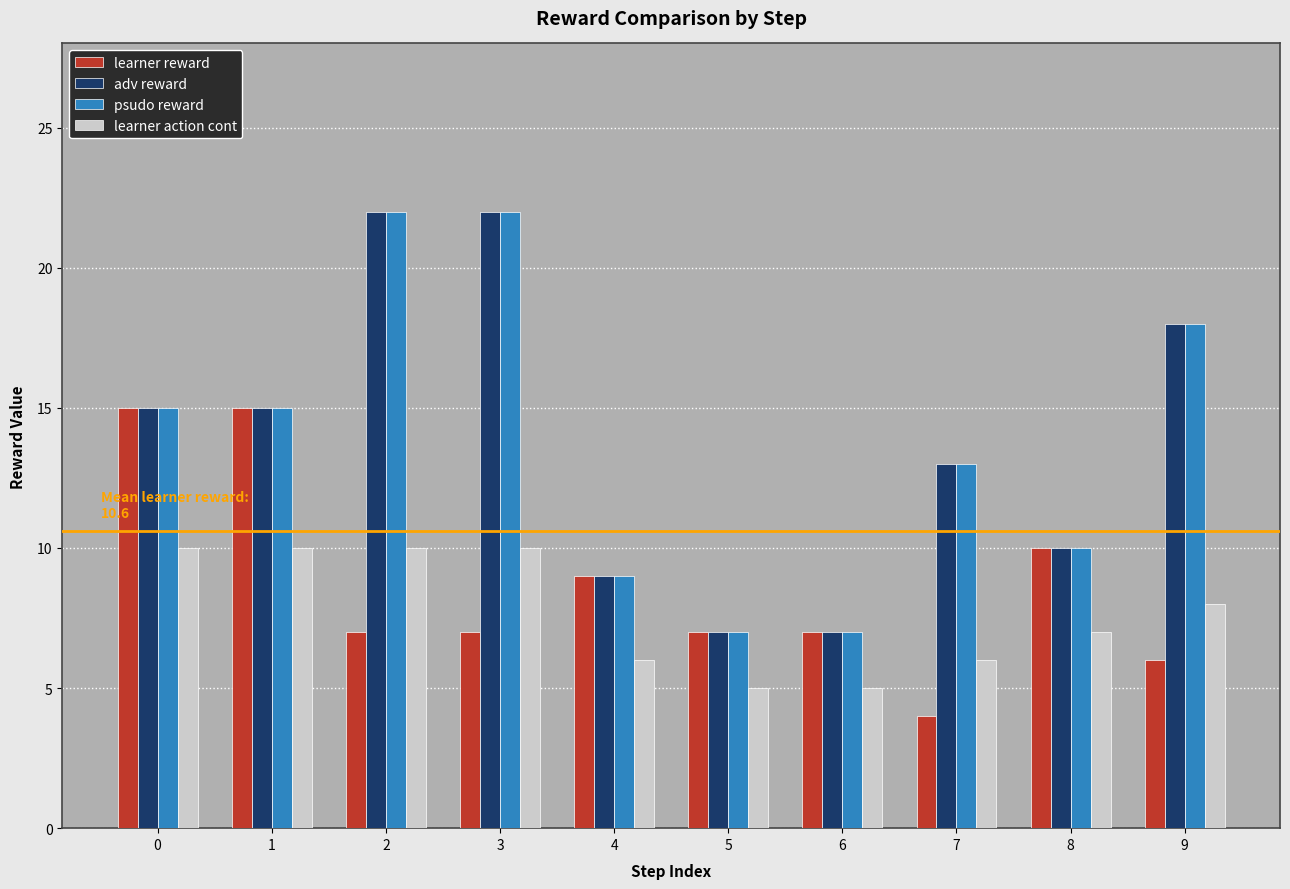

Reading right to left, list all the values displayed in this chart.

learner reward: 9=6	8=10	7=4	6=7	5=7	4=9	3=7	2=7	1=15	0=15
adv reward: 9=18	8=10	7=13	6=7	5=7	4=9	3=22	2=22	1=15	0=15
psudo reward: 9=18	8=10	7=13	6=7	5=7	4=9	3=22	2=22	1=15	0=15
learner action cont: 9=8	8=7	7=6	6=5	5=5	4=6	3=10	2=10	1=10	0=10